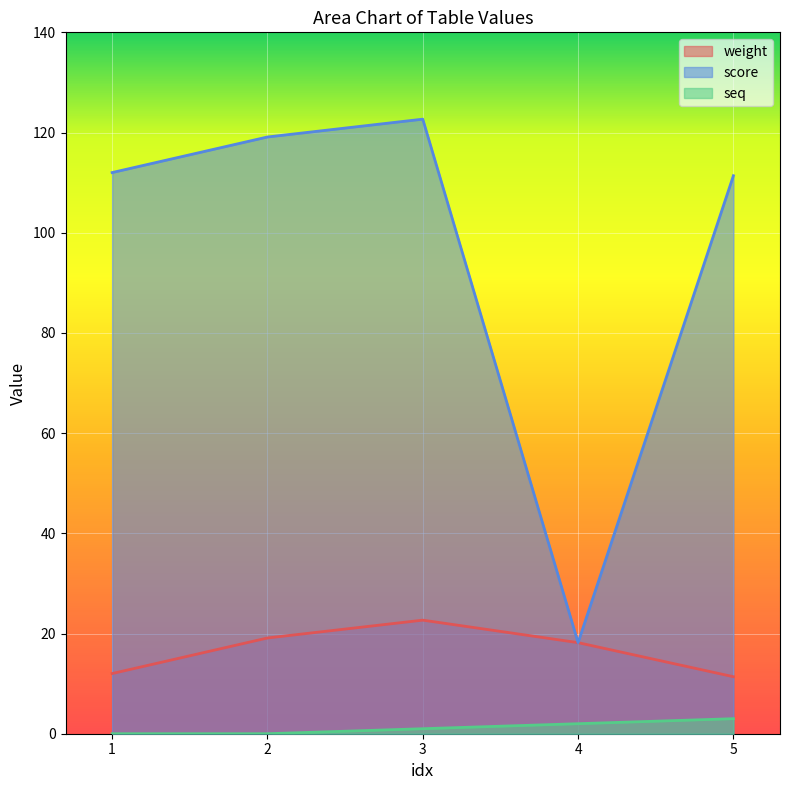

Rank the series by their maximum value, from lowest to highest.

seq, weight, score